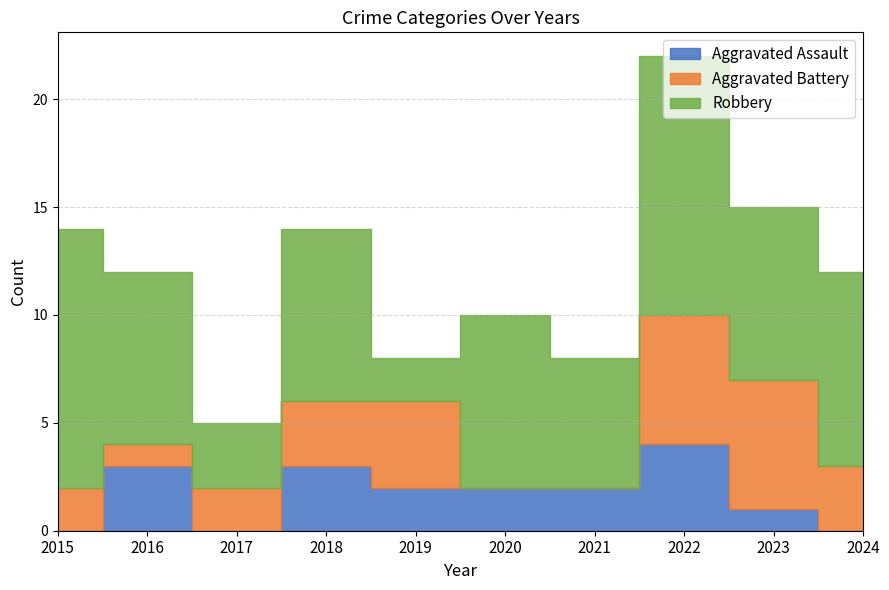

At which category does Aggravated Battery reach its first local valley?

2016